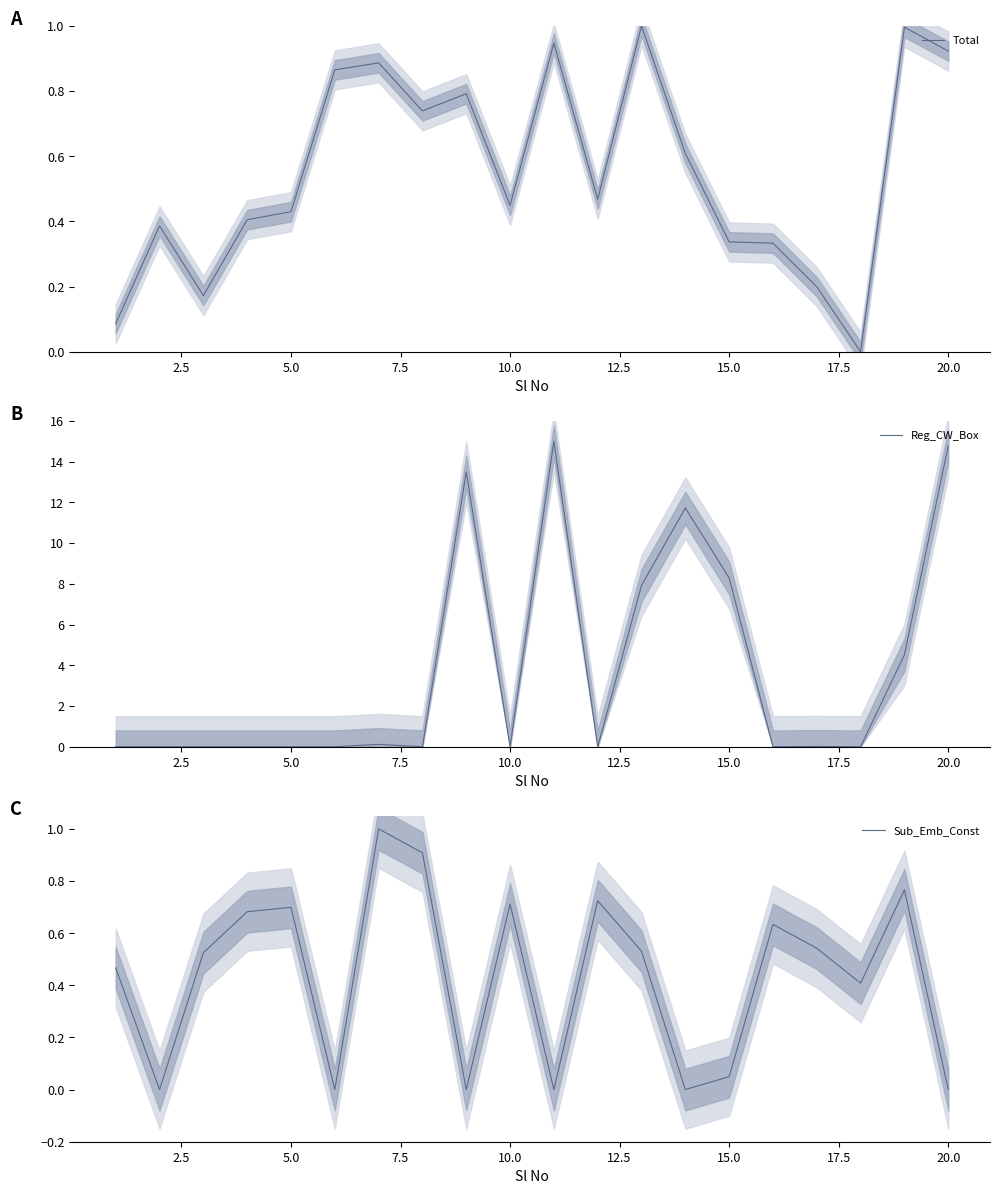

How many intersections are there between Total and Sub_Emb_Const?

11